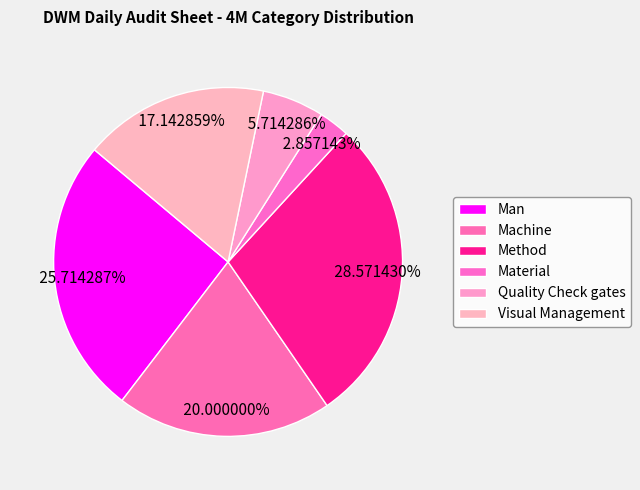

Which has a higher value, Quality Check gates or Material?

Quality Check gates